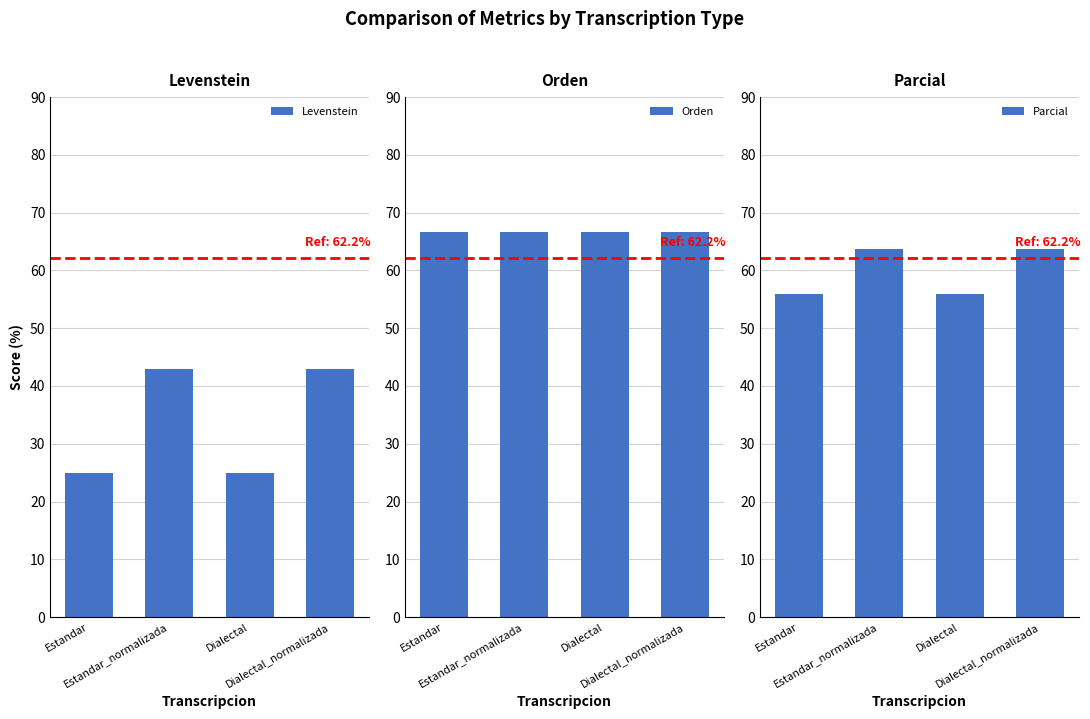

What is the difference between the Levenstein values at Estandar_normalizada and Dialectal?

17.9